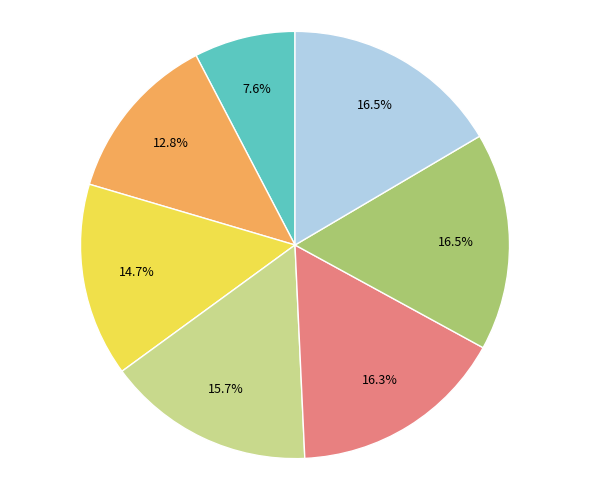

Does any single category account for the majority?

No